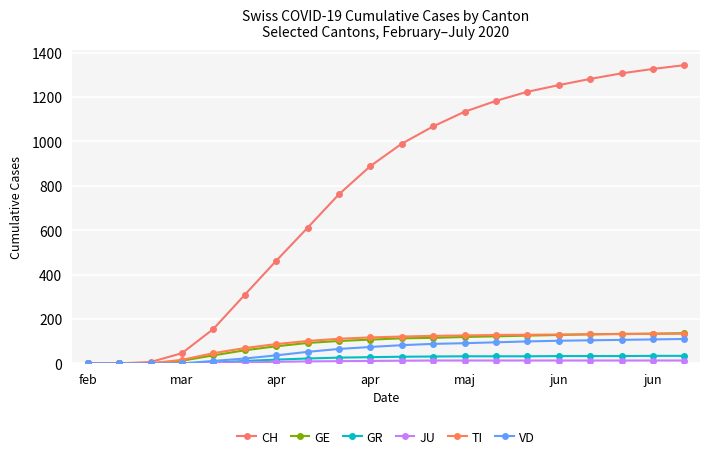

How many distinct data groups are displayed?

6